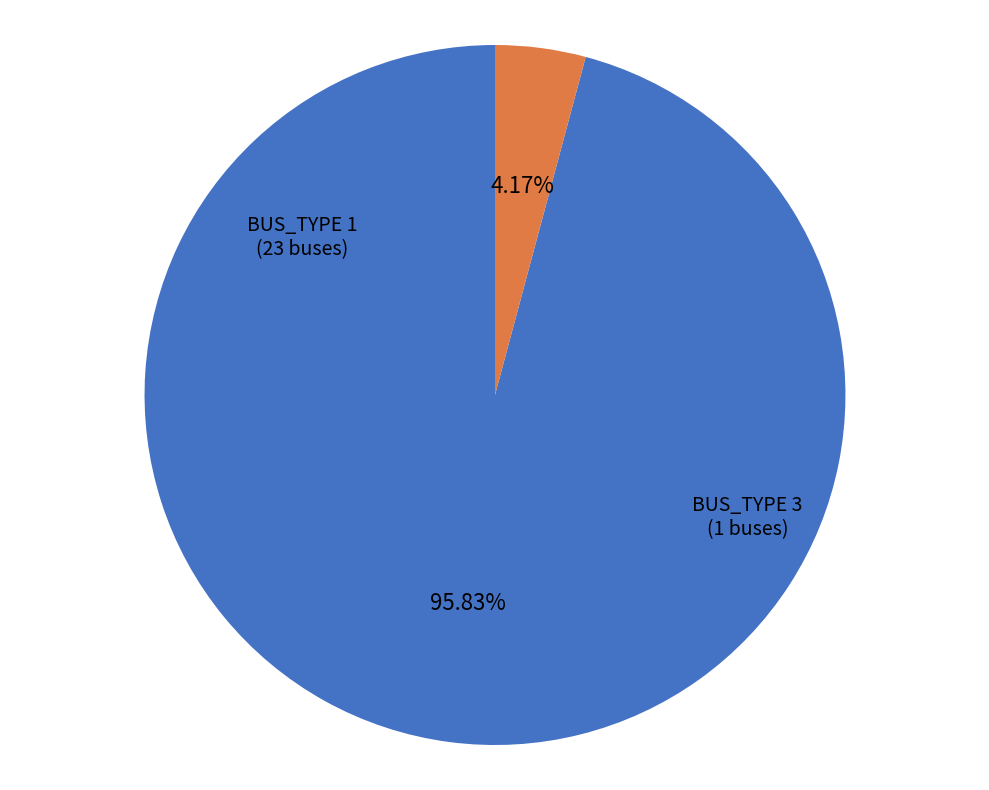

Is there a majority slice in this chart?

Yes